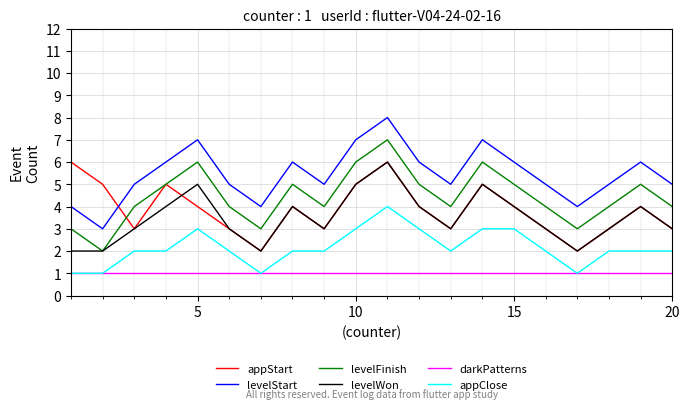

Which series has the largest total across all categories?

levelStart